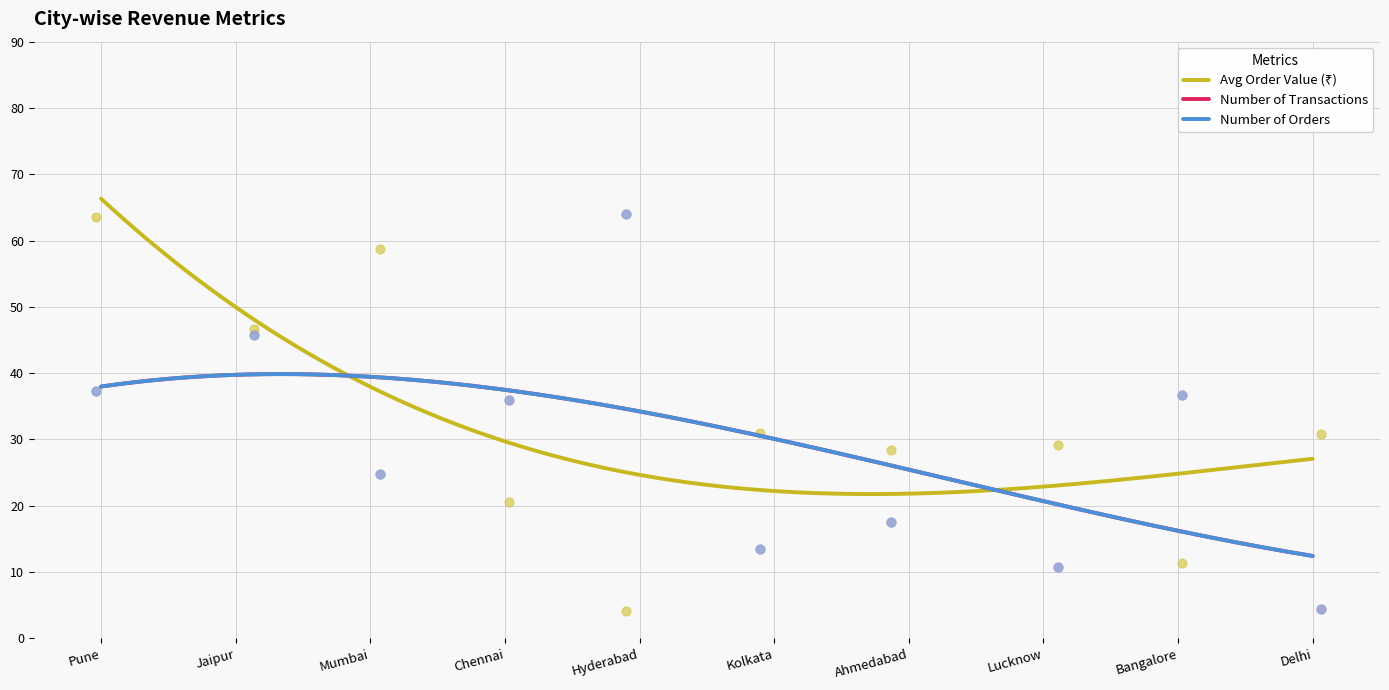

At how many categories does at least one series exceed 54?

3